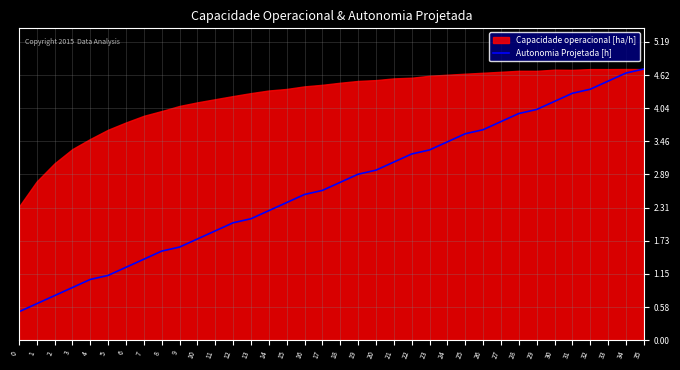

Approximately how many times larger is the value at 28 compared to 19?

1.4